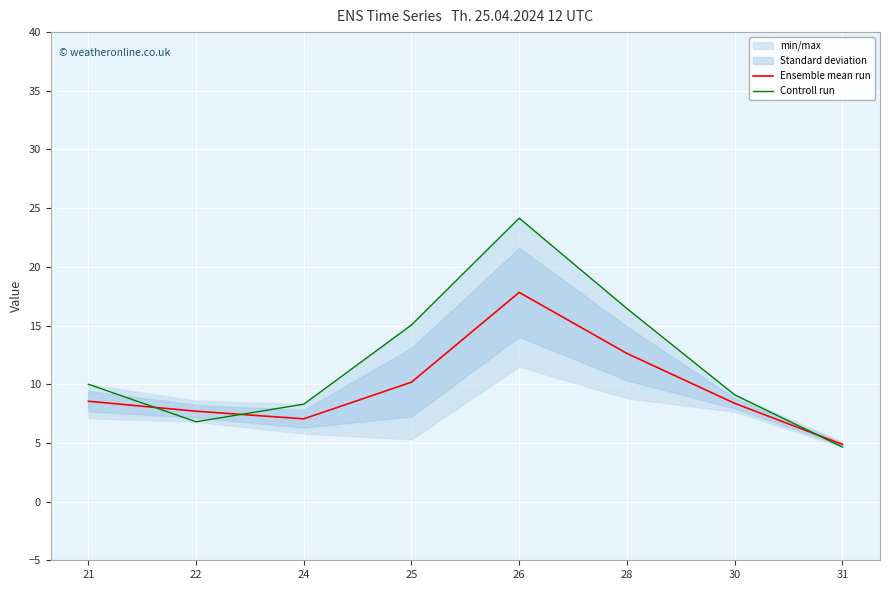

Reading right to left, list all the values displayed in this chart.

Ensemble mean run: 4.9	8.4	12.6	17.8	10.2	7.1	7.7	8.6
Controll run: 4.7	9.1	16.4	24.1	15.1	8.3	6.8	10.0